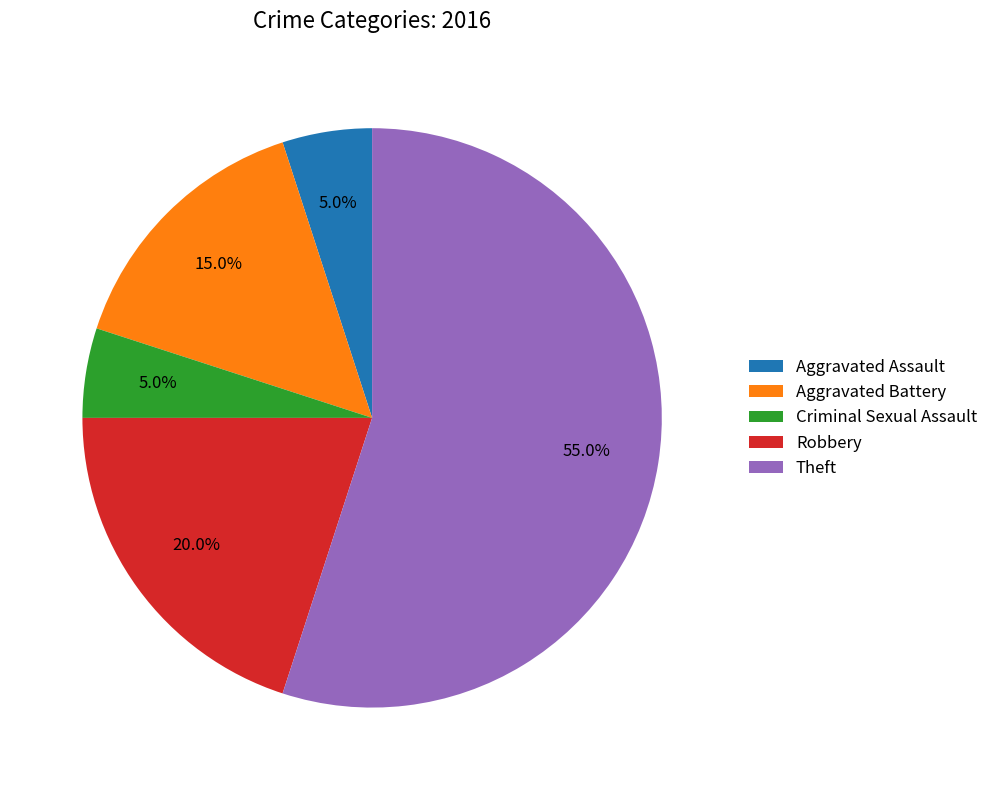

Count the number of slices in the pie.

5